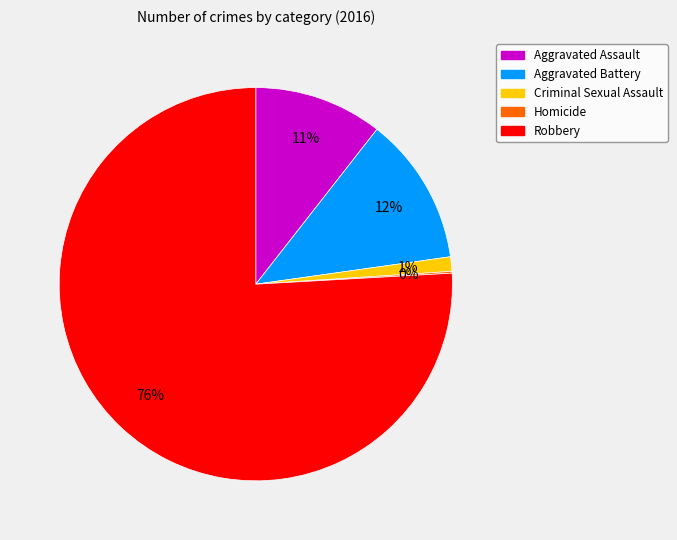

What percentage is the Aggravated Battery slice, to the nearest percent?

12%